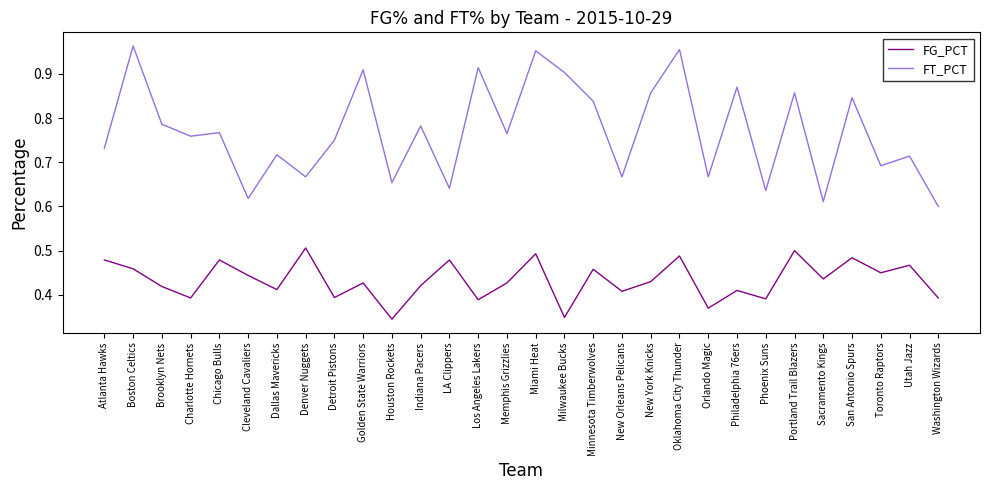

Which series has the widest spread of values?

FT_PCT